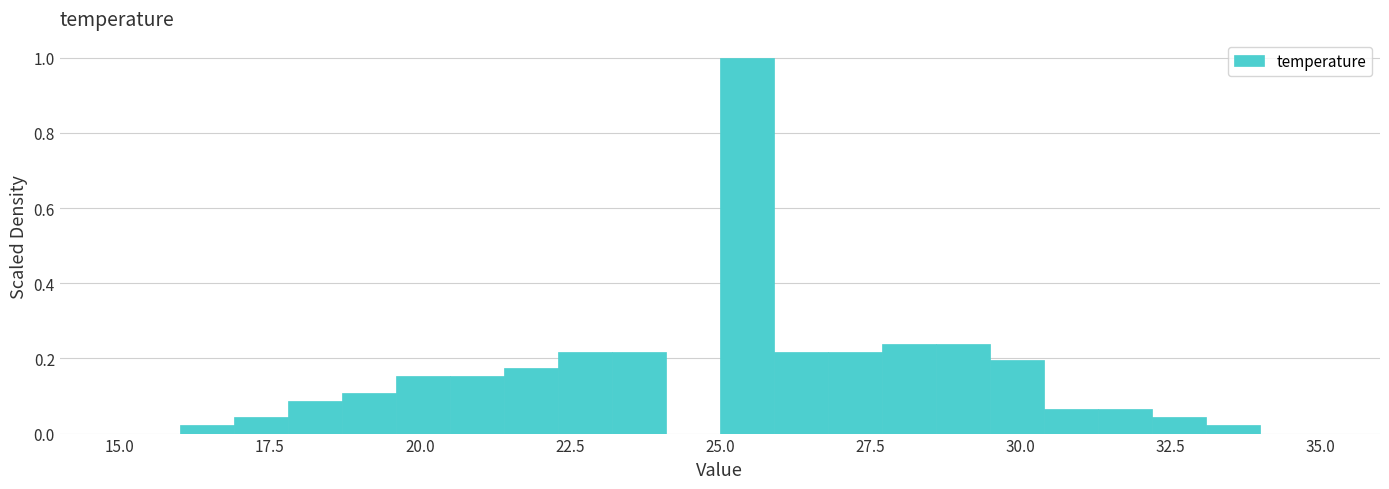

Around what value on the x-axis is the tallest bar? Give the approximate position of its centre, as read against the axis.

25.5